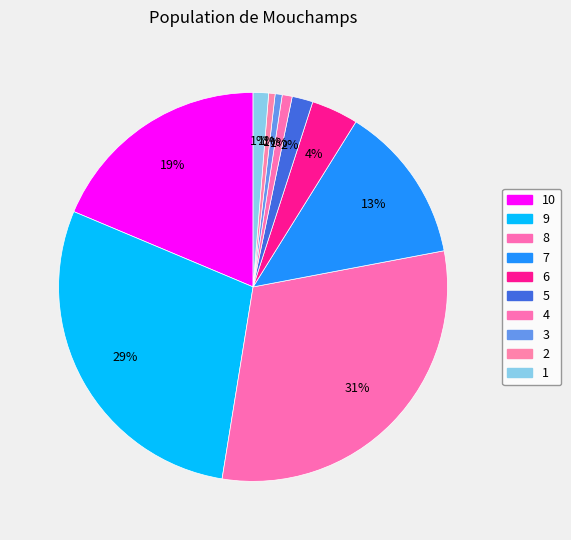

Is it true that 1 is 11% of the pie?

False